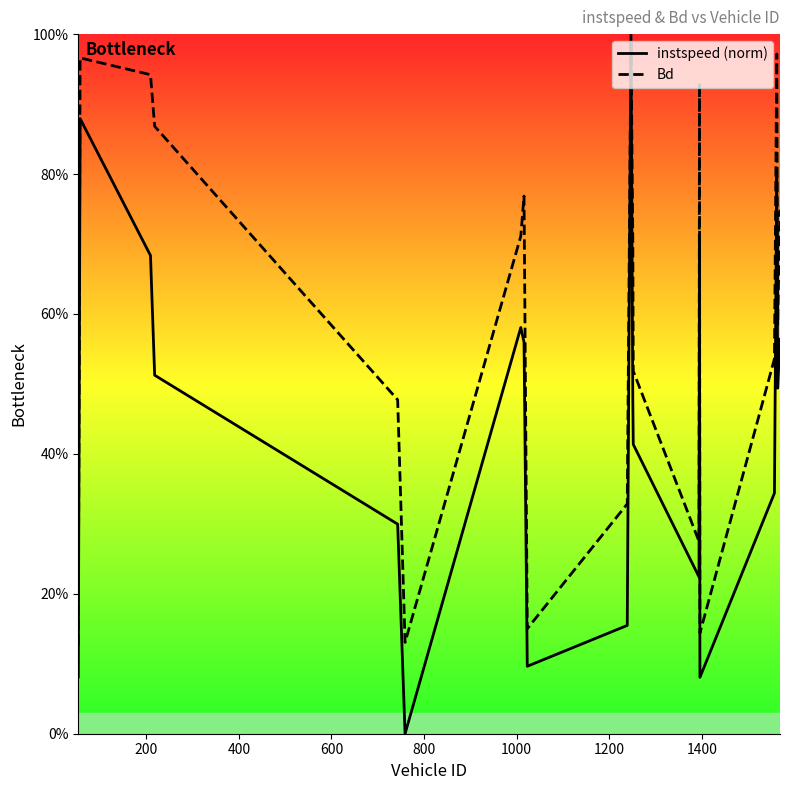

What is the value of the instspeed (norm) point at the 11th from the left?

1.0